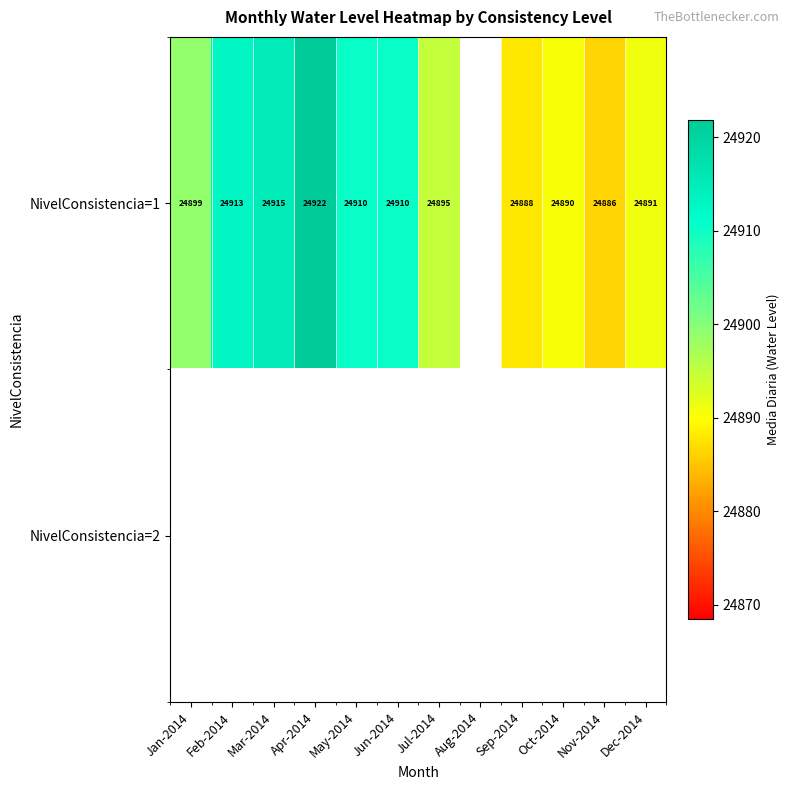

Which series has the largest range (max minus min)?

NivelConsistencia=1